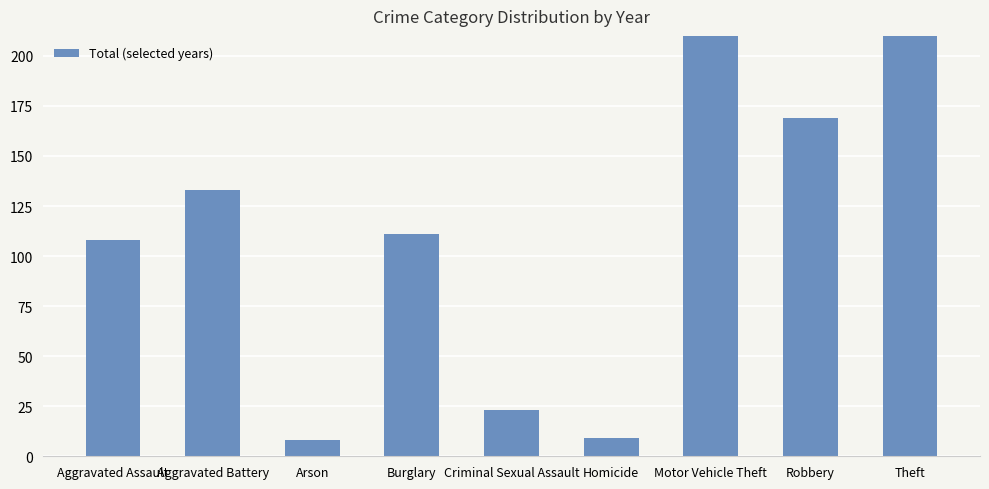

What is the sum of all values?

1755